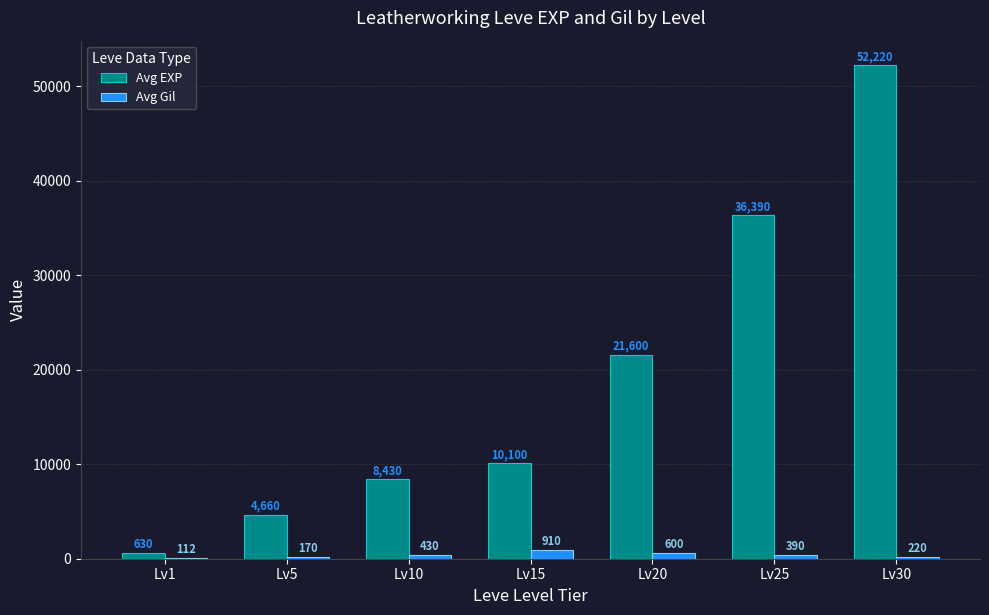

At which label does Avg Gil first exceed 390?

Lv10